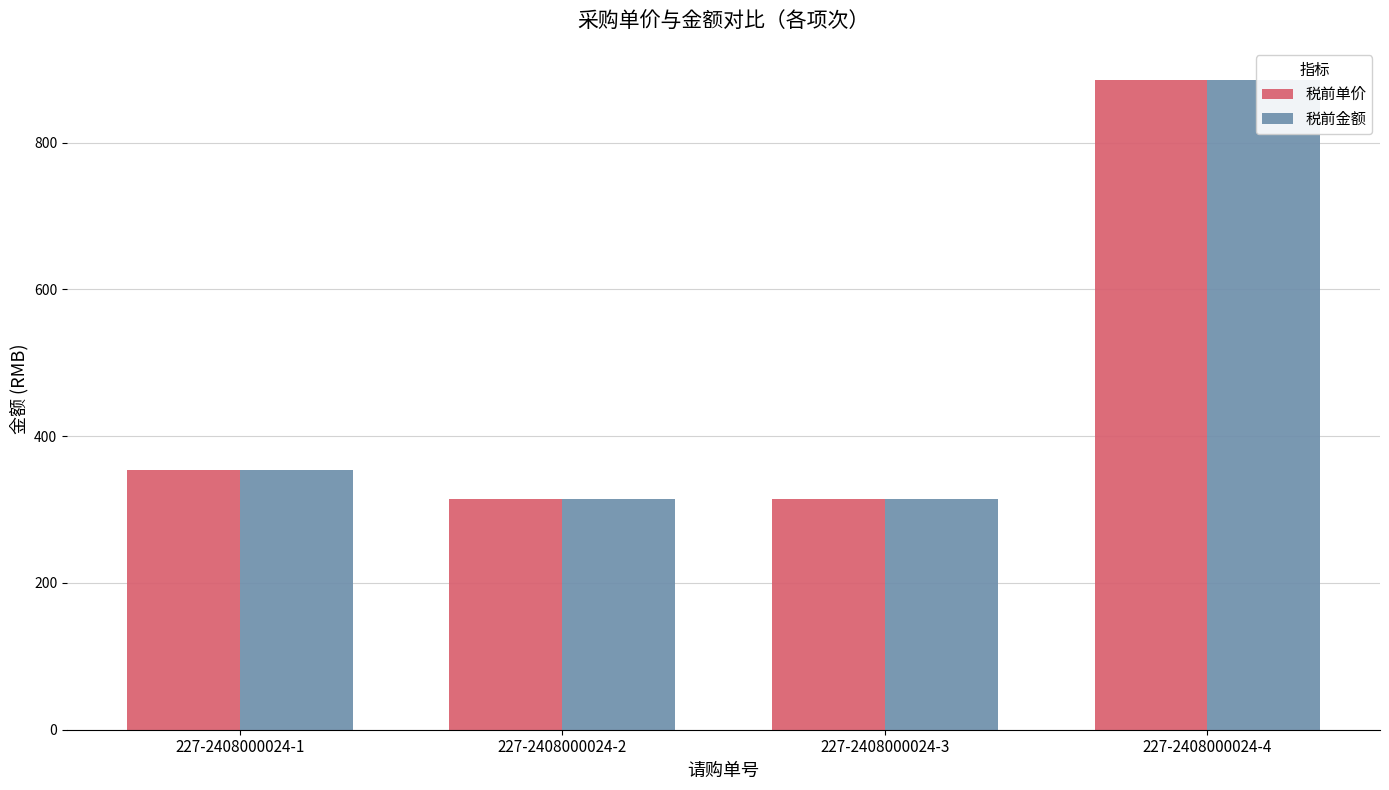

The 税前单价 series shows 314.2 at 227-2408000024-3. True or false?

True